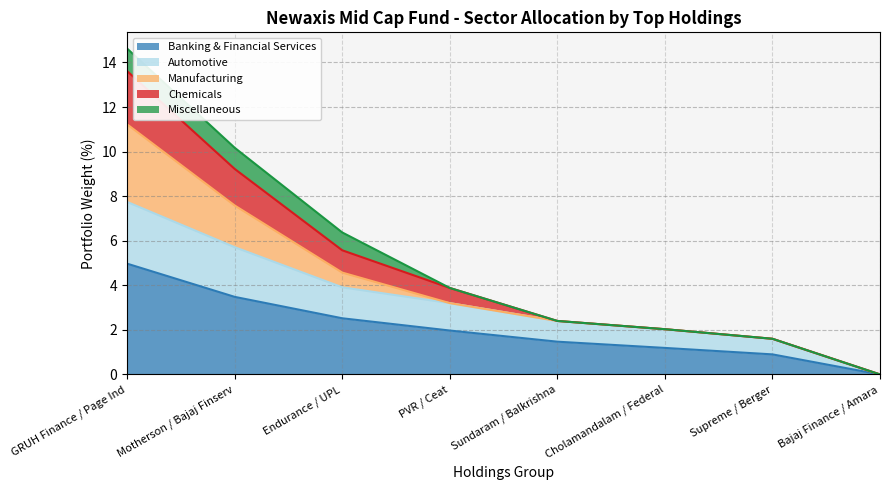

What is the total value across all series at Endurance / UPL?

6.4